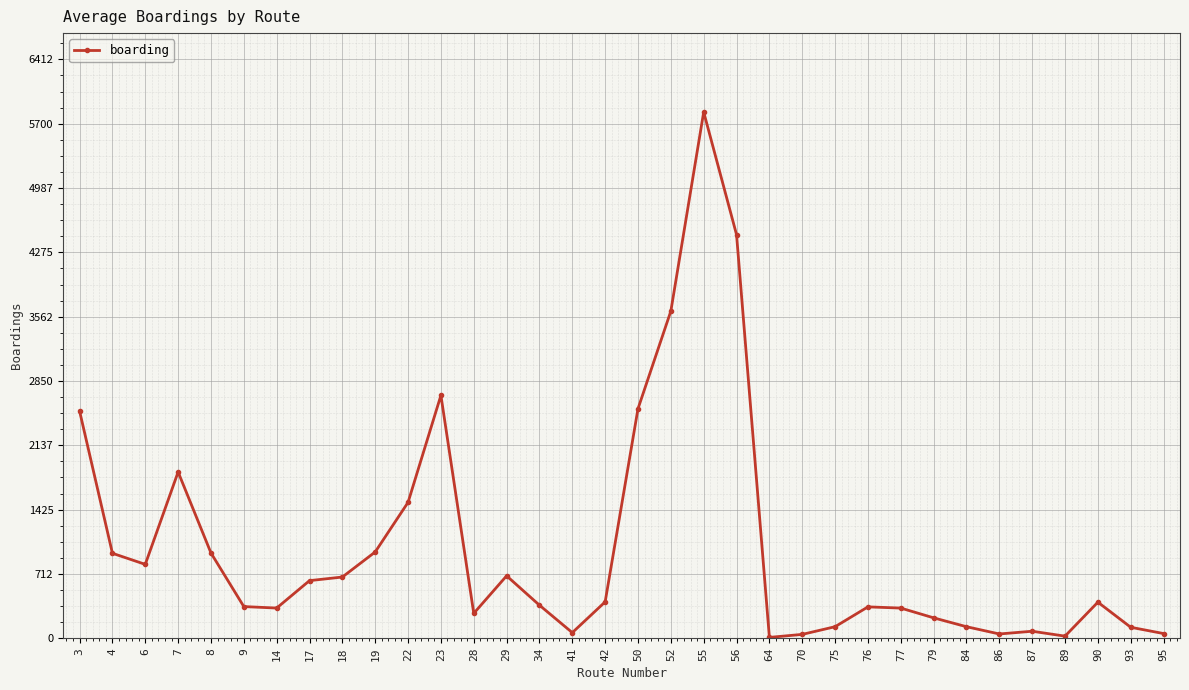

Is it true that the value at 56 is 4470.9?

True